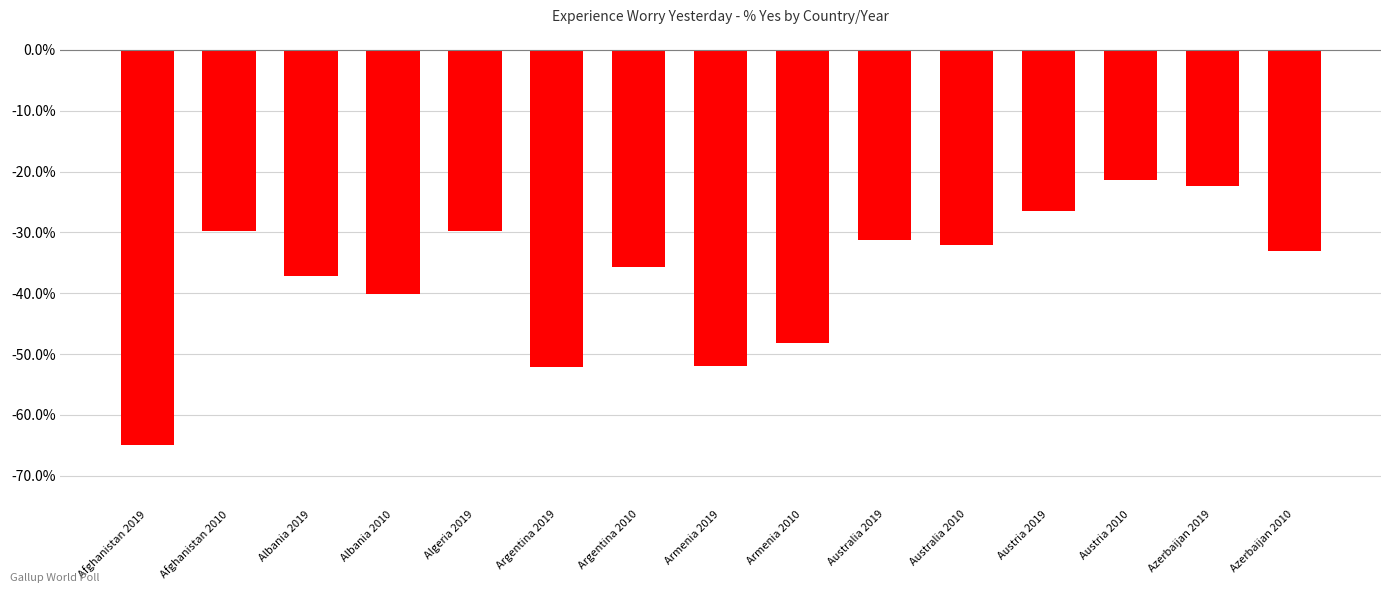

What is the sum of all values?

-5.6